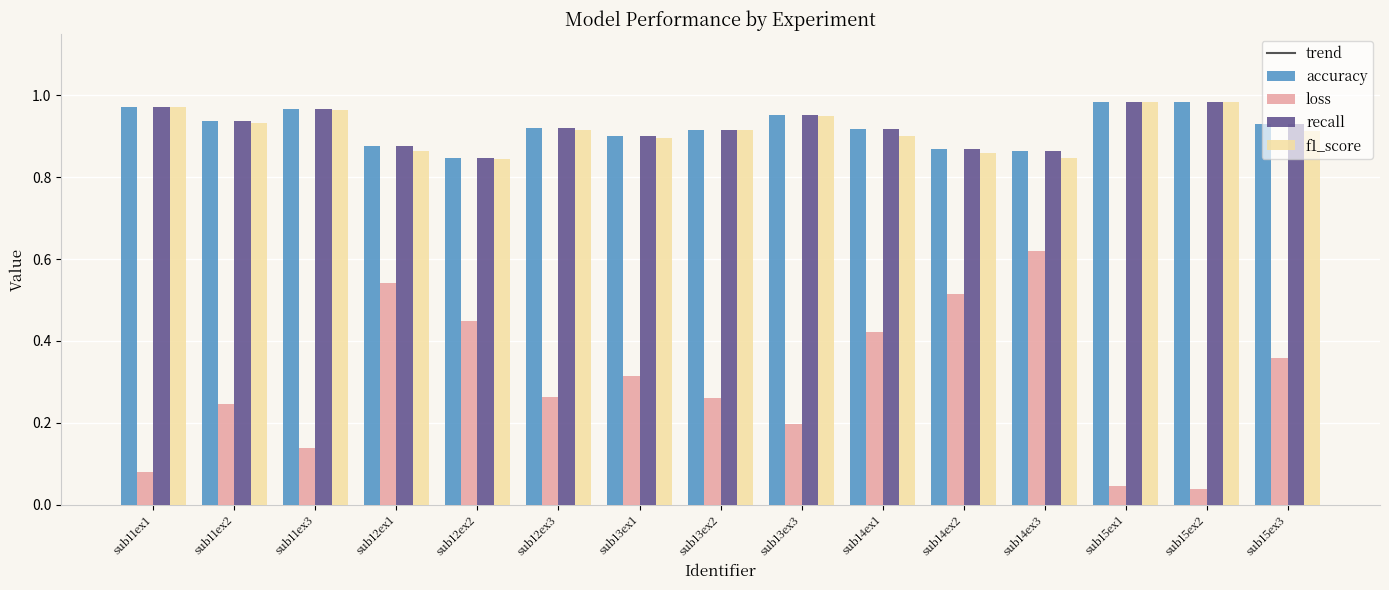

Which label corresponds to the largest value in the chart?

sub15ex2